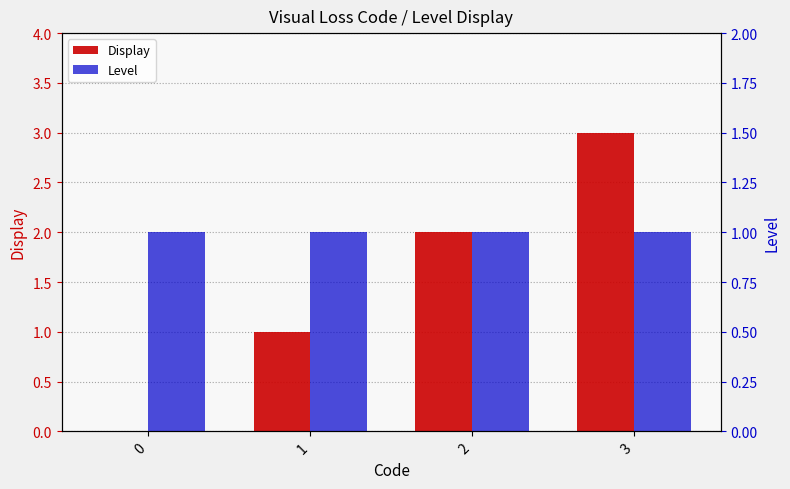

What is the difference between the maximum and minimum values in the Display series?

3